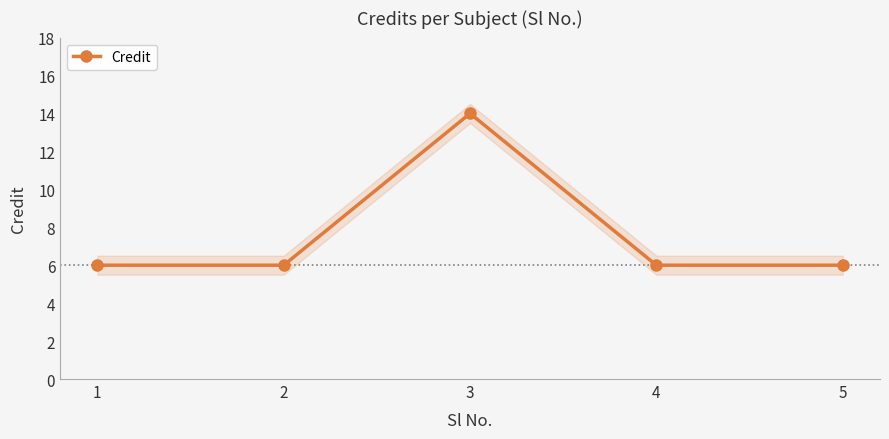

Rank the categories by value from highest to lowest.

3, 1, 2, 4, 5